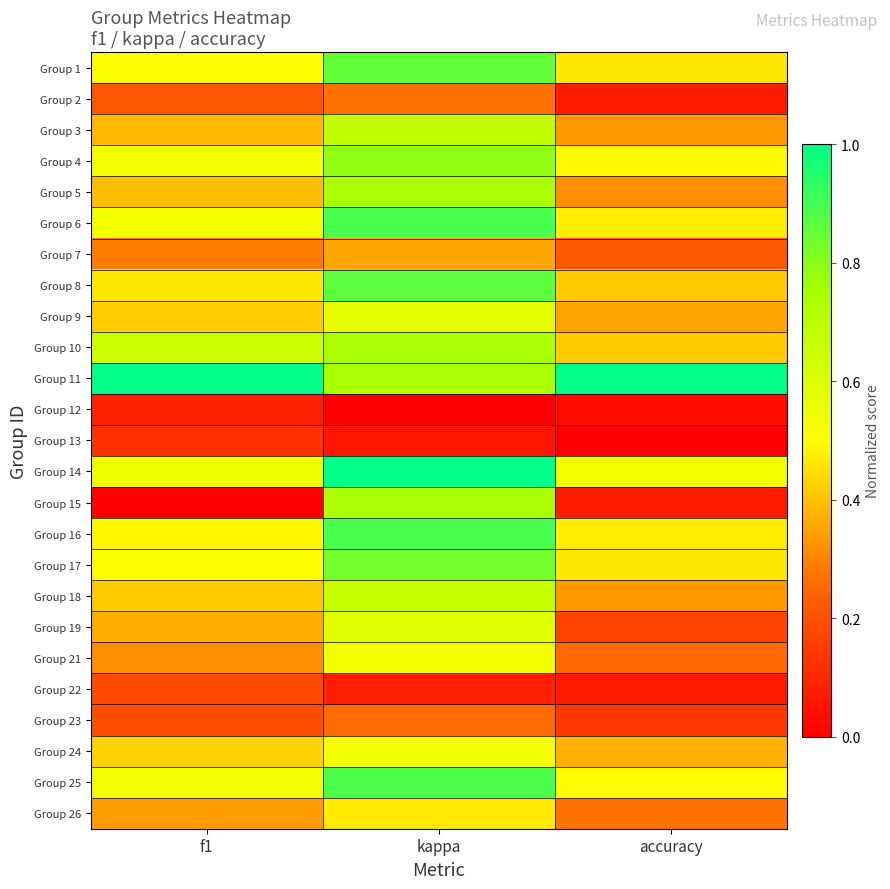

Reading left to right, what are all the values shown in this chart?

Group 1: f1=0.5	kappa=0.9	accuracy=0.5
Group 2: f1=0.2	kappa=0.3	accuracy=0.1
Group 3: f1=0.4	kappa=0.7	accuracy=0.3
Group 4: f1=0.5	kappa=0.8	accuracy=0.5
Group 5: f1=0.4	kappa=0.7	accuracy=0.3
Group 6: f1=0.5	kappa=0.9	accuracy=0.5
Group 7: f1=0.3	kappa=0.4	accuracy=0.2
Group 8: f1=0.5	kappa=0.9	accuracy=0.4
Group 9: f1=0.4	kappa=0.6	accuracy=0.4
Group 10: f1=0.6	kappa=0.7	accuracy=0.4
Group 11: f1=1.0	kappa=0.7	accuracy=1.0
Group 12: f1=0.1	kappa=0.0	accuracy=0.0
Group 13: f1=0.1	kappa=0.1	accuracy=0.0
Group 14: f1=0.5	kappa=1.0	accuracy=0.5
Group 15: f1=0.0	kappa=0.7	accuracy=0.1
Group 16: f1=0.5	kappa=0.9	accuracy=0.5
Group 17: f1=0.5	kappa=0.8	accuracy=0.5
Group 18: f1=0.4	kappa=0.7	accuracy=0.3
Group 19: f1=0.4	kappa=0.6	accuracy=0.2
Group 21: f1=0.3	kappa=0.5	accuracy=0.3
Group 22: f1=0.2	kappa=0.1	accuracy=0.1
Group 23: f1=0.2	kappa=0.3	accuracy=0.1
Group 24: f1=0.4	kappa=0.5	accuracy=0.4
Group 25: f1=0.5	kappa=0.9	accuracy=0.5
Group 26: f1=0.3	kappa=0.5	accuracy=0.3